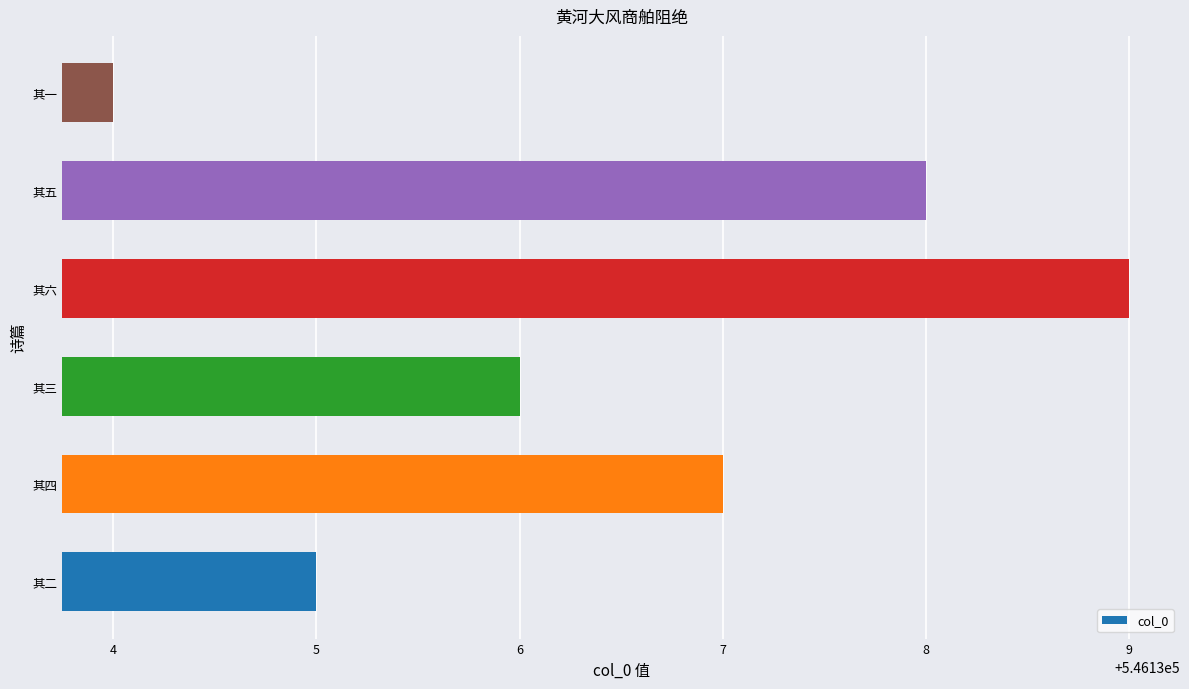

Between 其六 and 其四, which is larger?

其六